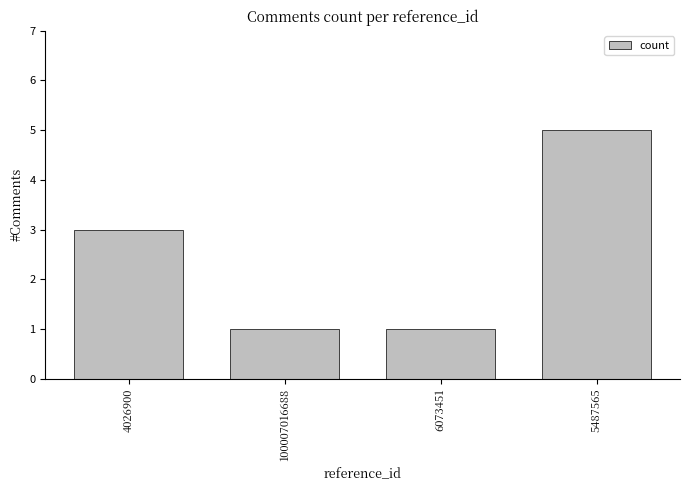

Reading right to left, extract all data points from this chart.

5	1	1	3